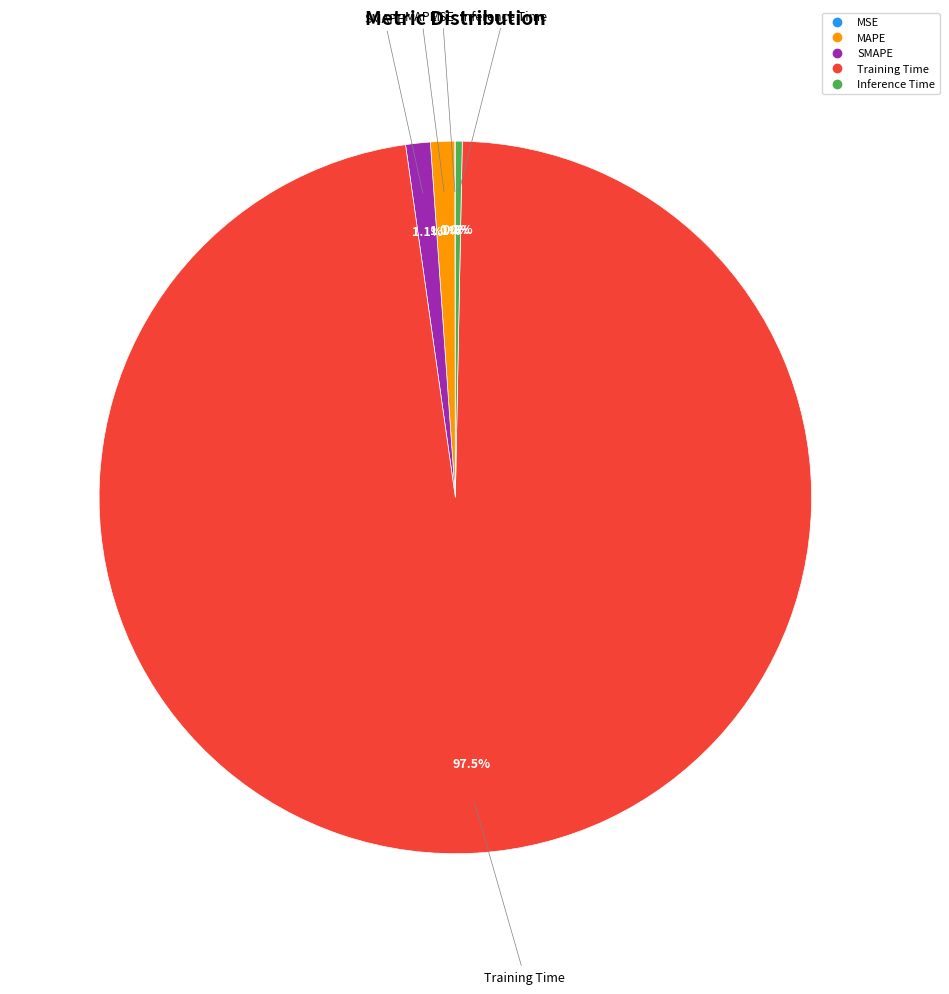

Which slice is the largest?

Training Time